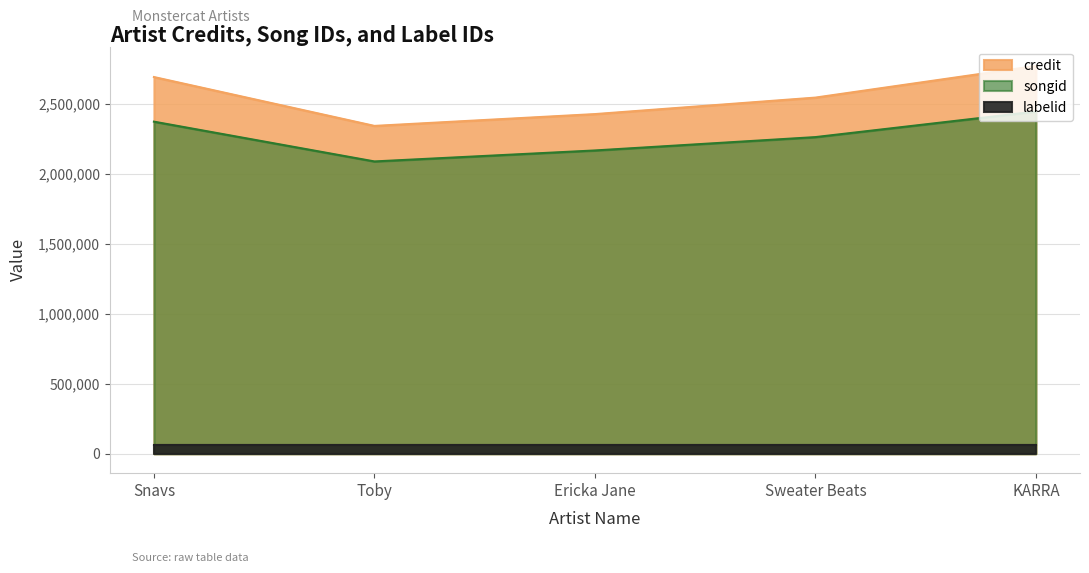

List the labels in order of credit value, largest first.

KARRA, Snavs, Sweater Beats, Ericka Jane, Toby